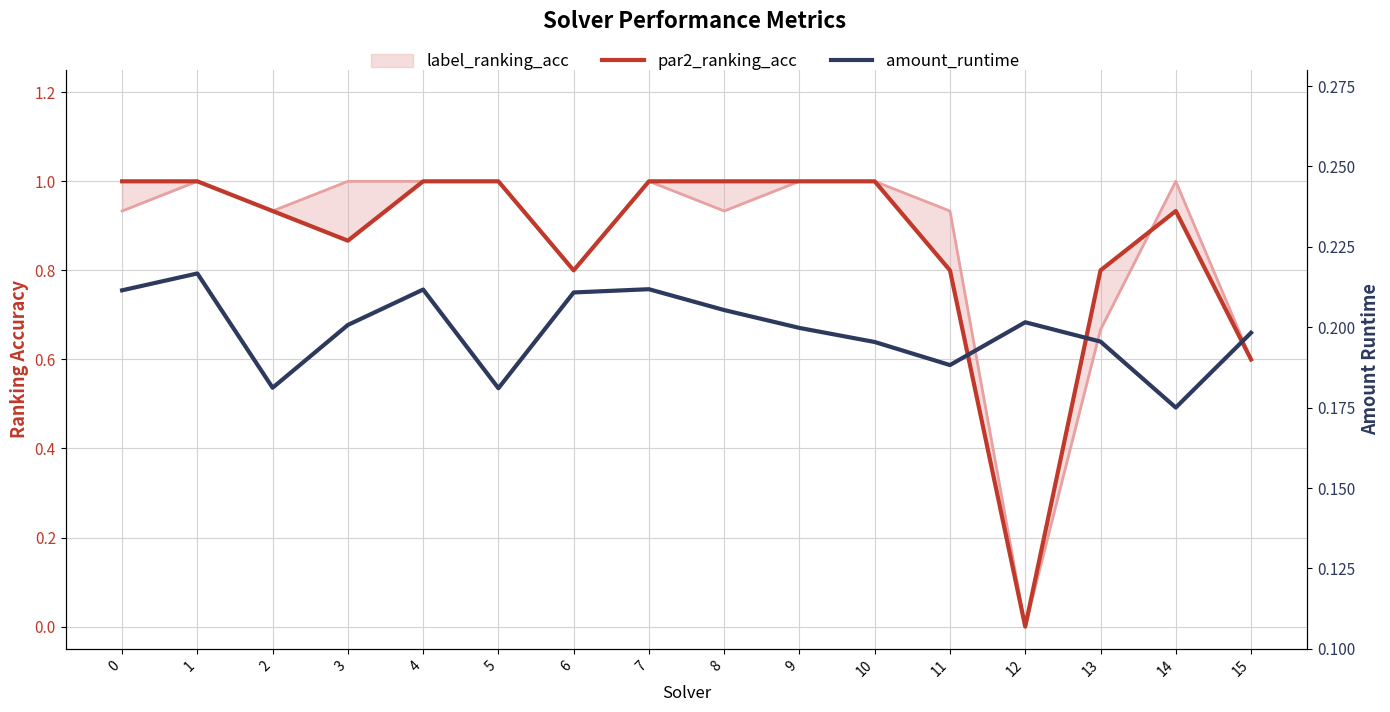

Reading left to right, extract all data points from this chart.

par2_ranking_acc: 1.0	1.0	0.9	0.9	1.0	1.0	0.8	1.0	1.0	1.0	1.0	0.8	0.0	0.8	0.9	0.6
amount_runtime: 0.2	0.2	0.2	0.2	0.2	0.2	0.2	0.2	0.2	0.2	0.2	0.2	0.2	0.2	0.2	0.2